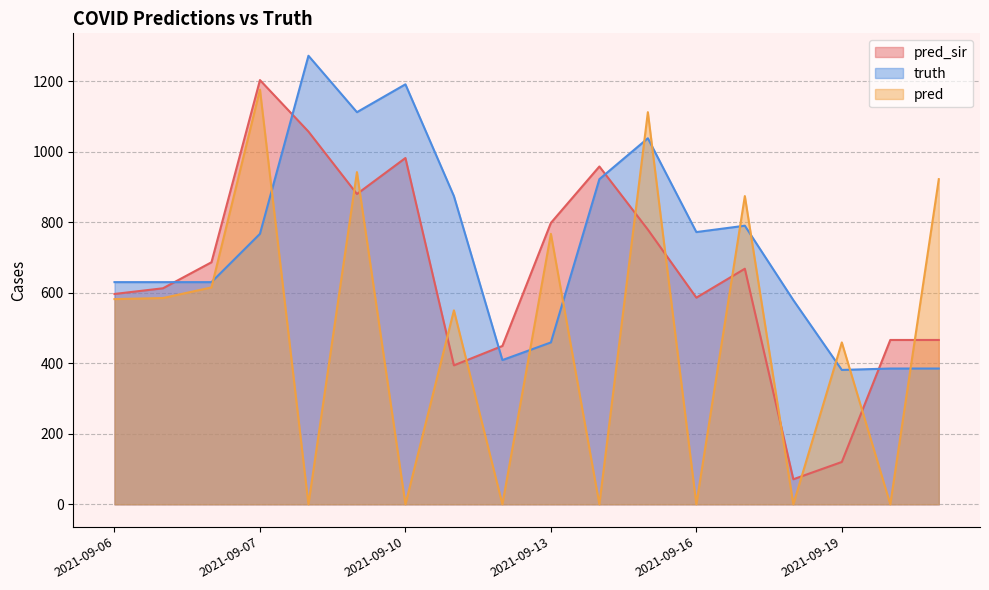

What is the spread (max minus min) of values at 2021-09-15?

333.0